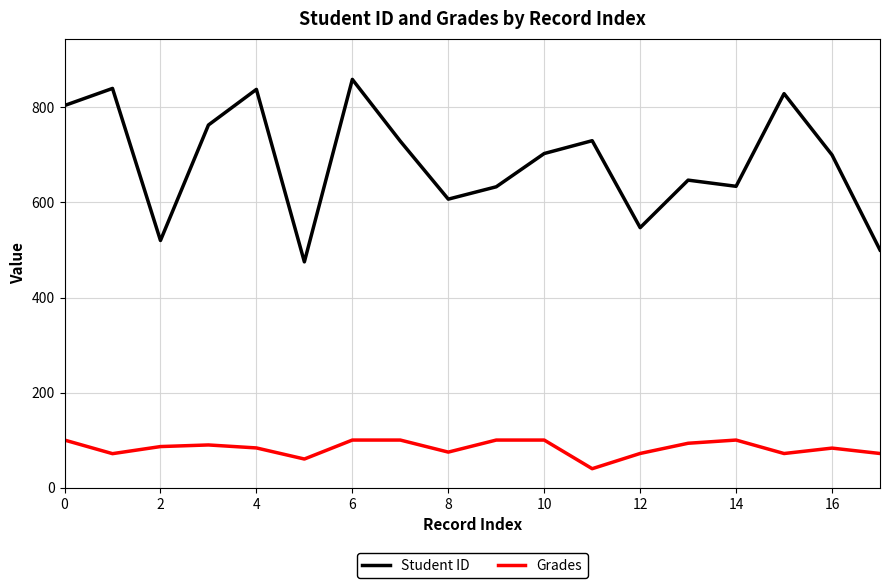

Which series has the largest total across all categories?

Student ID